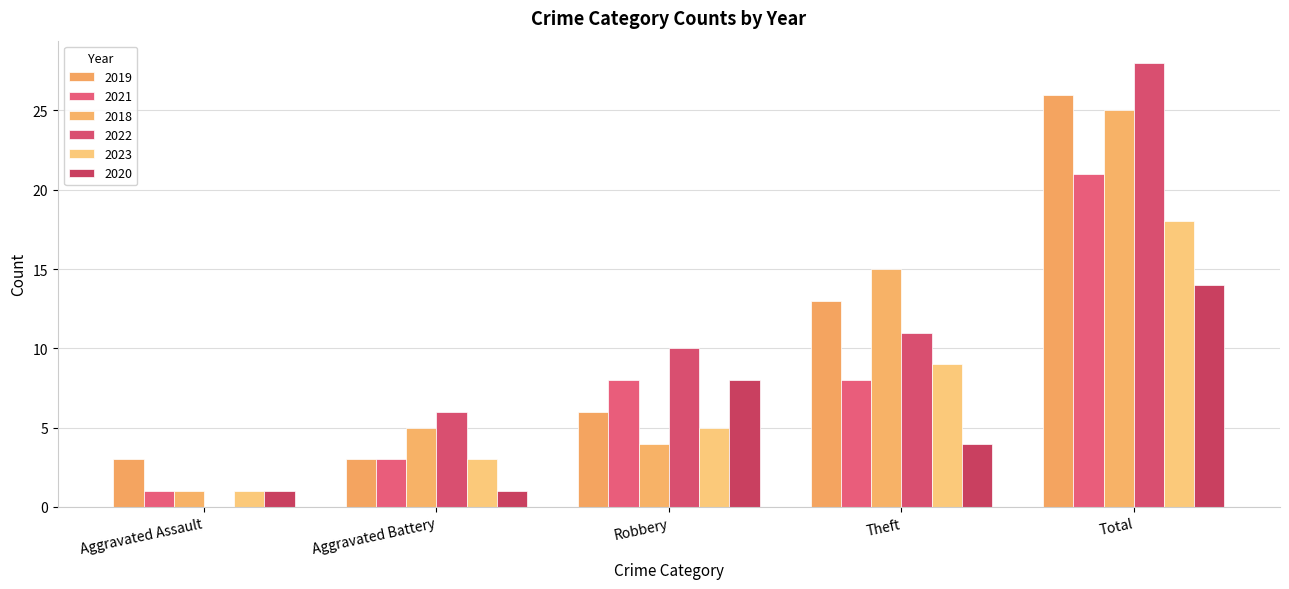

What is the difference between the maximum and minimum values in the 2018 series?

24